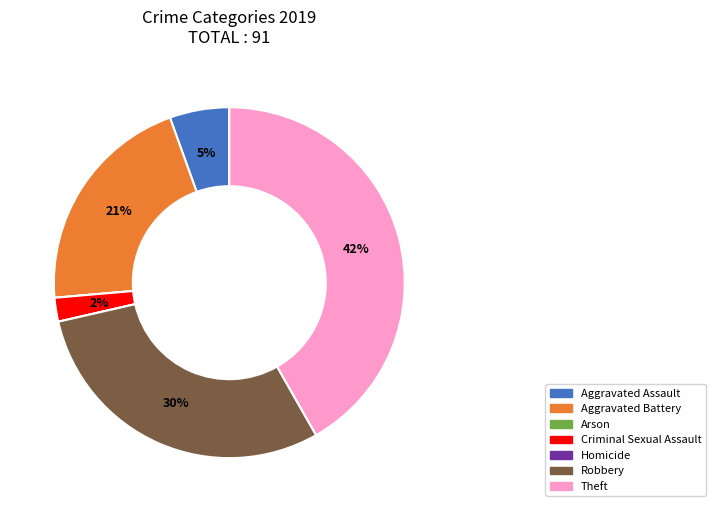

To the nearest percent, what portion does Robbery represent?

30%